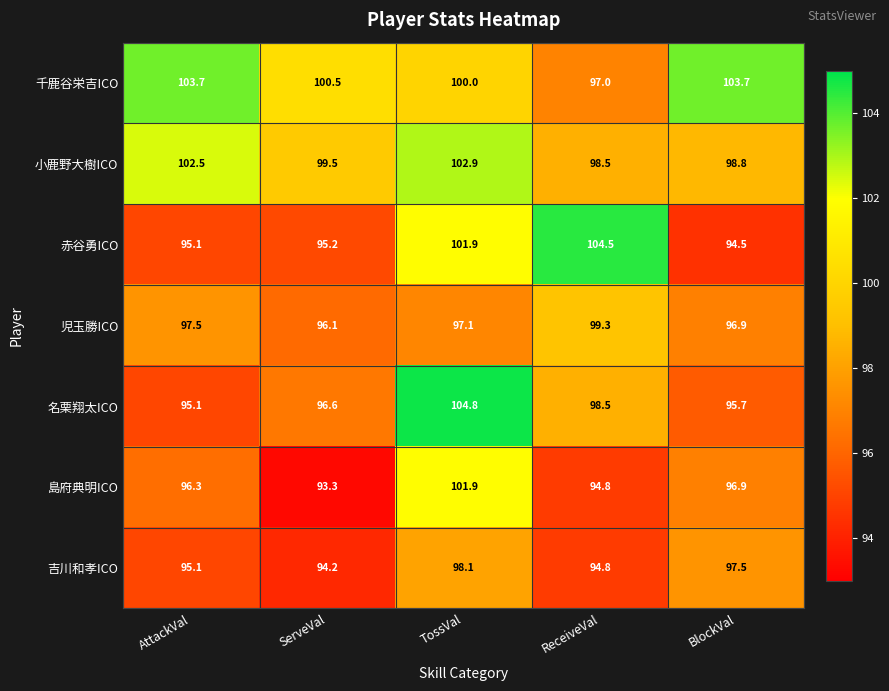

True or false: 小鹿野大樹ICO has a value of 98.5 at ReceiveVal.

True